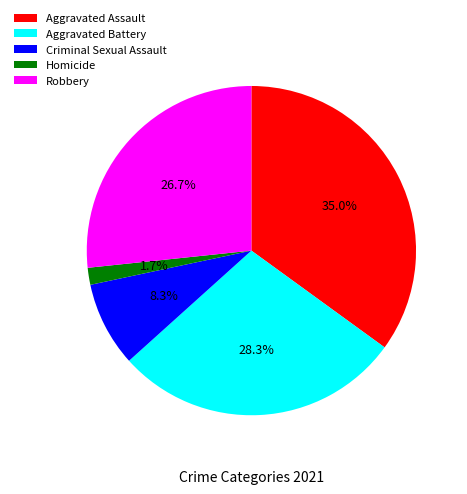

To the nearest percent, what percentage of the pie is Aggravated Assault?

35%